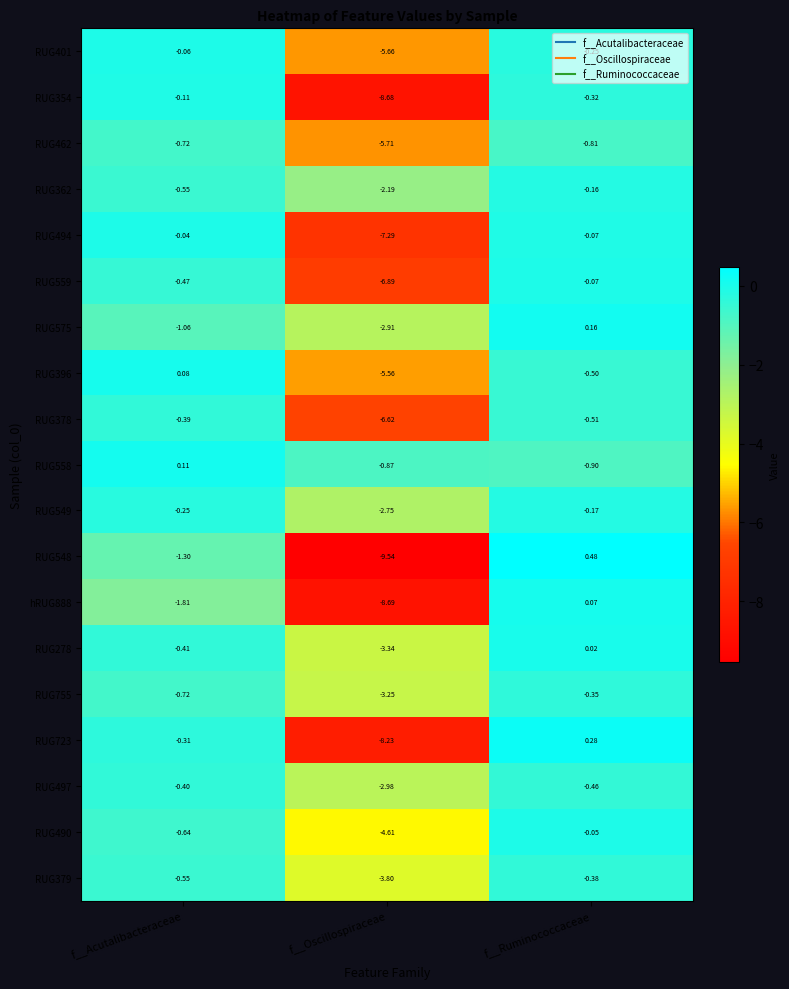

At which label is RUG497 closest to -1?

f__Ruminococcaceae